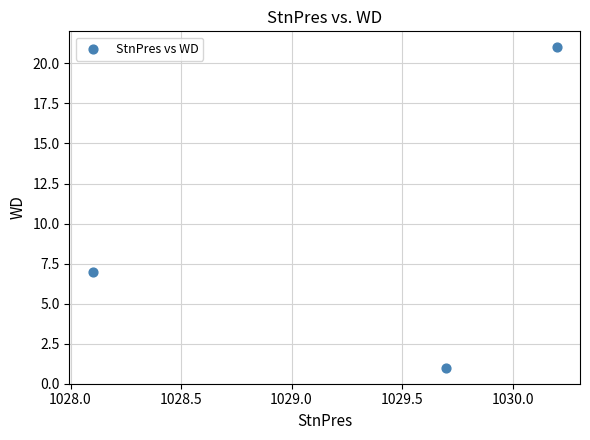

What is the range of Y values (max minus min)?

20